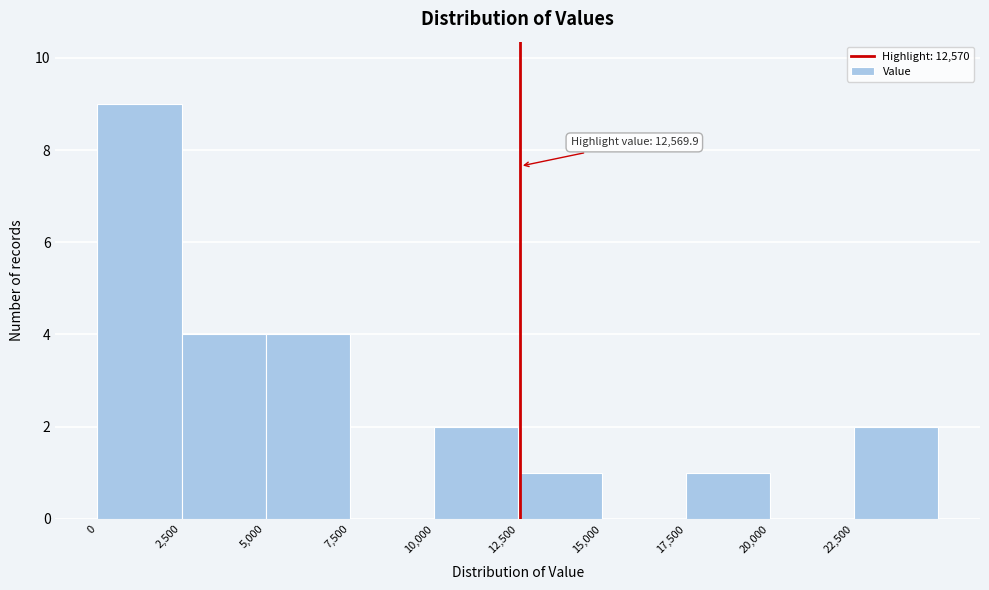

Over which range of the x-axis is the bar tallest?

0 to 2500